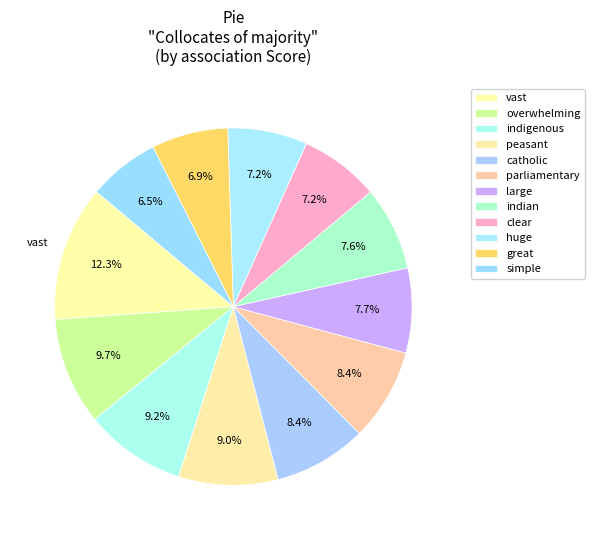

To the nearest percent, what percentage of the pie is great?

7%